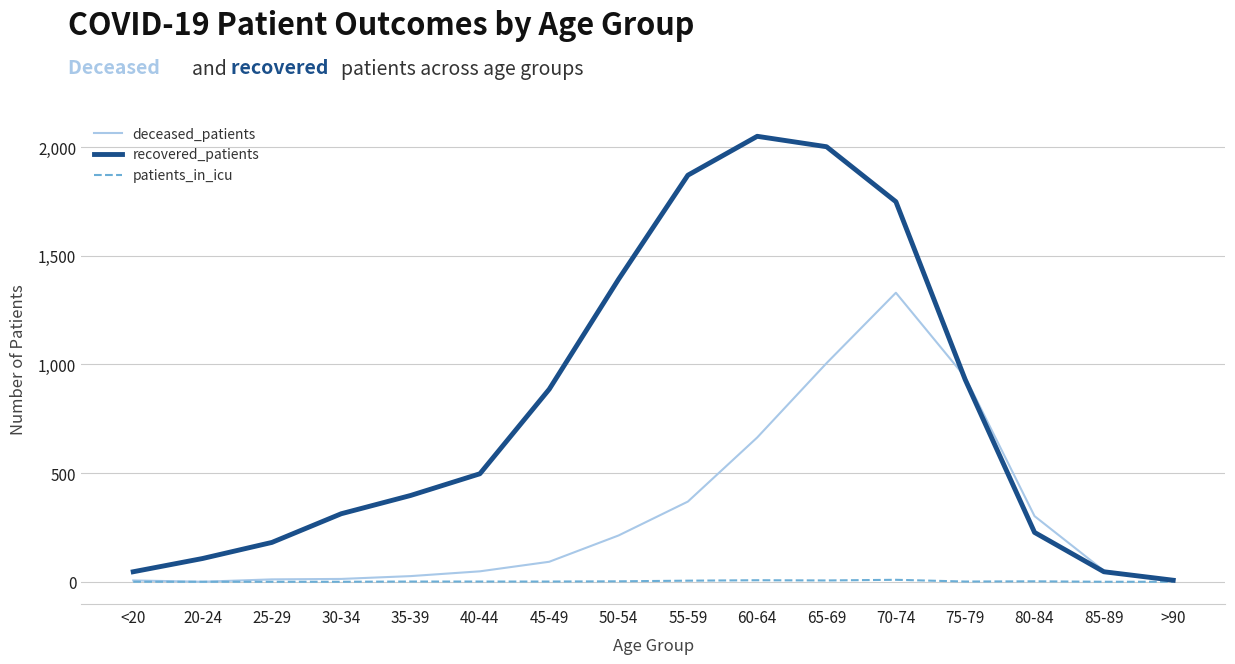

How many series are shown in this chart?

3